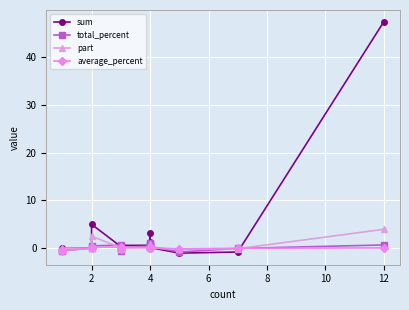

Where is average_percent nearest to the value 0?

2